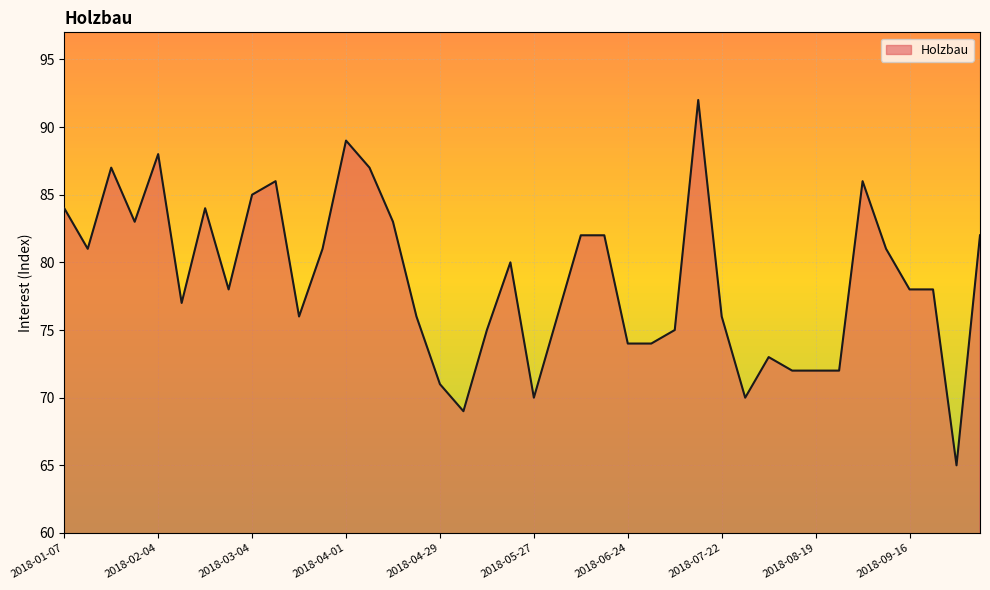

What is the maximum value shown in the chart?

92